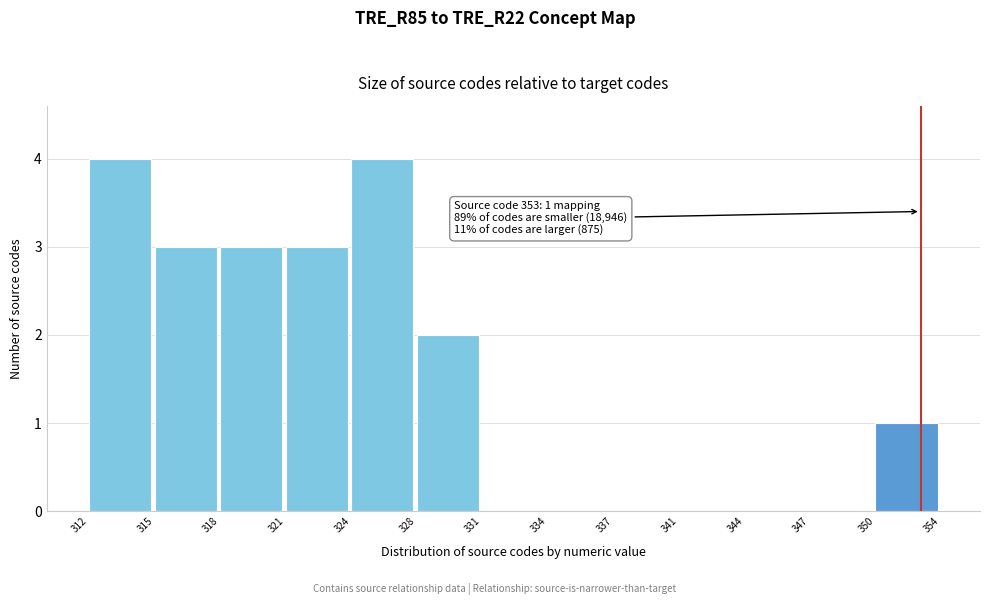

Reading left to right, what are all the values shown in this chart?

312=4	315=3	318=3	321=3	324=4	328=2	331=0	334=0	337=0	341=0	344=0	347=0	350=1